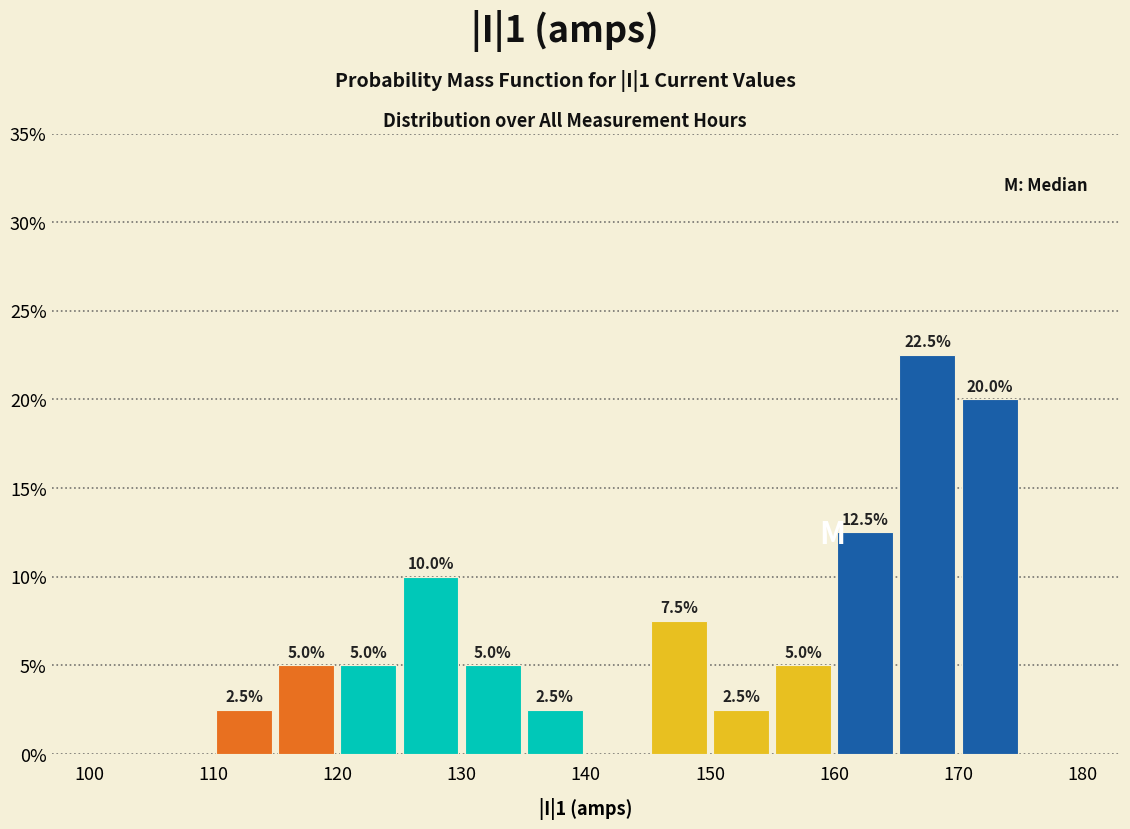

Over which range of the x-axis is the bar tallest?

165 to 170